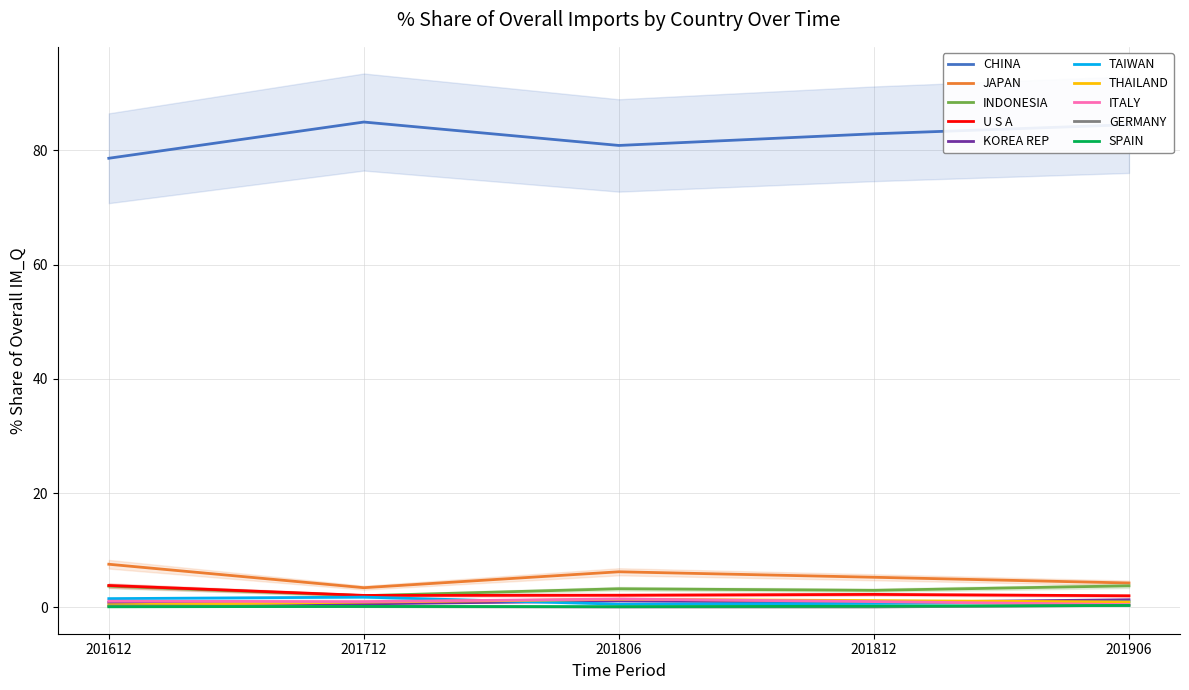

The value of CHINA at 201806 is 32.6. True or false?

False